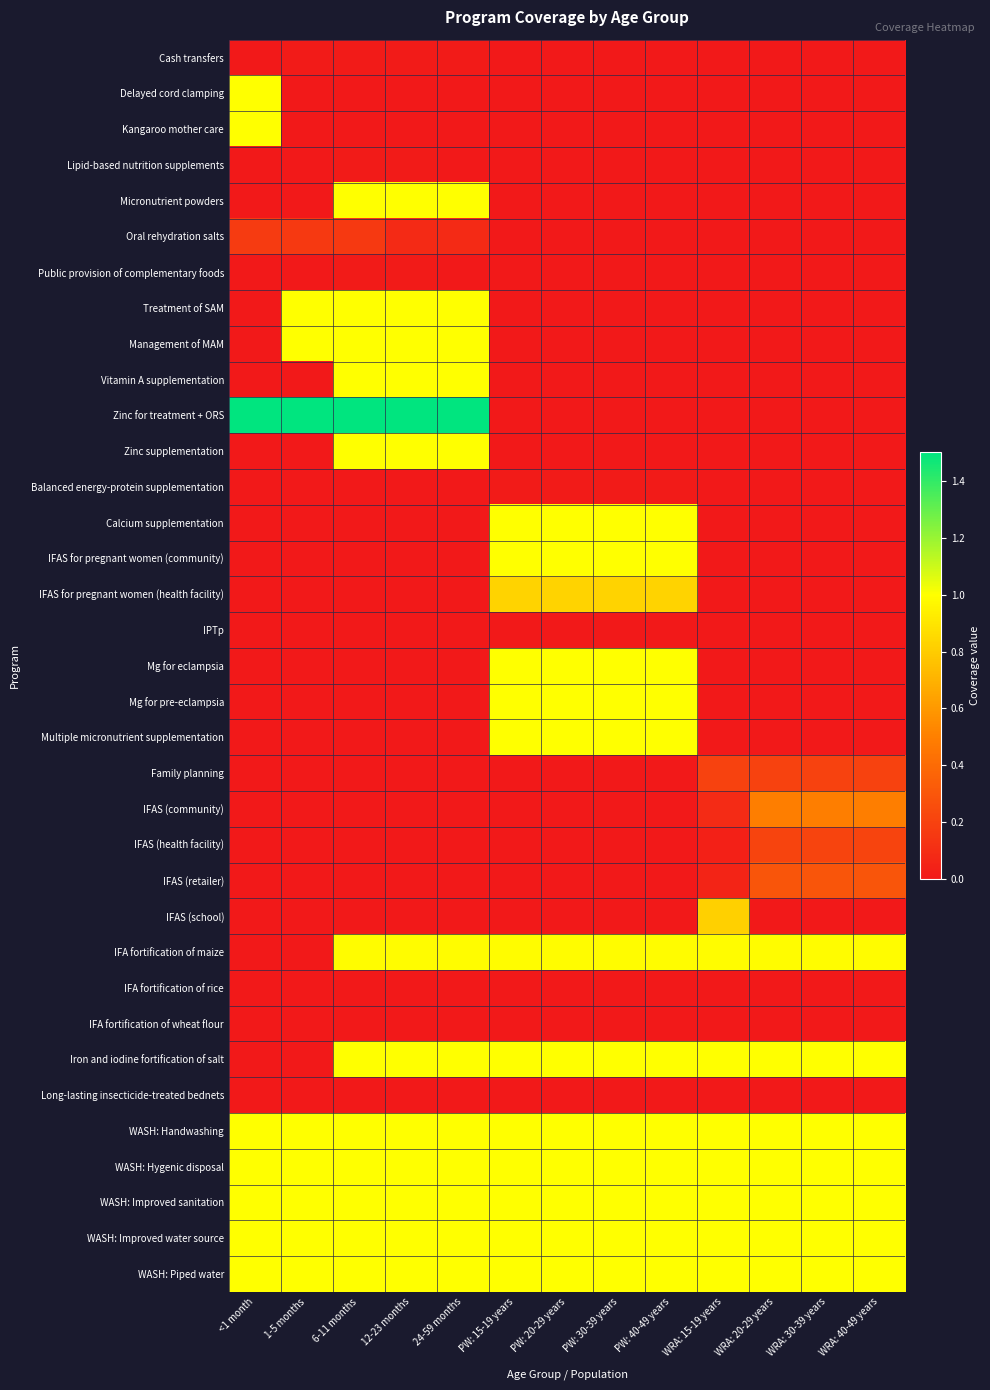

Reading left to right, what are all the values shown in this chart?

Cash transfers: <1 month=0.0	1-5 months=0.0	6-11 months=0.0	12-23 months=0.0	24-59 months=0.0	PW: 15-19 years=0.0	PW: 20-29 years=0.0	PW: 30-39 years=0.0	PW: 40-49 years=0.0	WRA: 15-19 years=0.0	WRA: 20-29 years=0.0	WRA: 30-39 years=0.0	WRA: 40-49 years=0.0
Delayed cord clamping: <1 month=1.0	1-5 months=0.0	6-11 months=0.0	12-23 months=0.0	24-59 months=0.0	PW: 15-19 years=0.0	PW: 20-29 years=0.0	PW: 30-39 years=0.0	PW: 40-49 years=0.0	WRA: 15-19 years=0.0	WRA: 20-29 years=0.0	WRA: 30-39 years=0.0	WRA: 40-49 years=0.0
Kangaroo mother care: <1 month=1.0	1-5 months=0.0	6-11 months=0.0	12-23 months=0.0	24-59 months=0.0	PW: 15-19 years=0.0	PW: 20-29 years=0.0	PW: 30-39 years=0.0	PW: 40-49 years=0.0	WRA: 15-19 years=0.0	WRA: 20-29 years=0.0	WRA: 30-39 years=0.0	WRA: 40-49 years=0.0
Lipid-based nutrition supplements: <1 month=0.0	1-5 months=0.0	6-11 months=0.0	12-23 months=0.0	24-59 months=0.0	PW: 15-19 years=0.0	PW: 20-29 years=0.0	PW: 30-39 years=0.0	PW: 40-49 years=0.0	WRA: 15-19 years=0.0	WRA: 20-29 years=0.0	WRA: 30-39 years=0.0	WRA: 40-49 years=0.0
Micronutrient powders: <1 month=0.0	1-5 months=0.0	6-11 months=1.0	12-23 months=1.0	24-59 months=1.0	PW: 15-19 years=0.0	PW: 20-29 years=0.0	PW: 30-39 years=0.0	PW: 40-49 years=0.0	WRA: 15-19 years=0.0	WRA: 20-29 years=0.0	WRA: 30-39 years=0.0	WRA: 40-49 years=0.0
Oral rehydration salts: <1 month=0.2	1-5 months=0.2	6-11 months=0.2	12-23 months=0.1	24-59 months=0.1	PW: 15-19 years=0.0	PW: 20-29 years=0.0	PW: 30-39 years=0.0	PW: 40-49 years=0.0	WRA: 15-19 years=0.0	WRA: 20-29 years=0.0	WRA: 30-39 years=0.0	WRA: 40-49 years=0.0
Public provision of complementary foods: <1 month=0.0	1-5 months=0.0	6-11 months=0.0	12-23 months=0.0	24-59 months=0.0	PW: 15-19 years=0.0	PW: 20-29 years=0.0	PW: 30-39 years=0.0	PW: 40-49 years=0.0	WRA: 15-19 years=0.0	WRA: 20-29 years=0.0	WRA: 30-39 years=0.0	WRA: 40-49 years=0.0
Treatment of SAM: <1 month=0.0	1-5 months=1.0	6-11 months=1.0	12-23 months=1.0	24-59 months=1.0	PW: 15-19 years=0.0	PW: 20-29 years=0.0	PW: 30-39 years=0.0	PW: 40-49 years=0.0	WRA: 15-19 years=0.0	WRA: 20-29 years=0.0	WRA: 30-39 years=0.0	WRA: 40-49 years=0.0
Management of MAM: <1 month=0.0	1-5 months=1.0	6-11 months=1.0	12-23 months=1.0	24-59 months=1.0	PW: 15-19 years=0.0	PW: 20-29 years=0.0	PW: 30-39 years=0.0	PW: 40-49 years=0.0	WRA: 15-19 years=0.0	WRA: 20-29 years=0.0	WRA: 30-39 years=0.0	WRA: 40-49 years=0.0
Vitamin A supplementation: <1 month=0.0	1-5 months=0.0	6-11 months=1.0	12-23 months=1.0	24-59 months=1.0	PW: 15-19 years=0.0	PW: 20-29 years=0.0	PW: 30-39 years=0.0	PW: 40-49 years=0.0	WRA: 15-19 years=0.0	WRA: 20-29 years=0.0	WRA: 30-39 years=0.0	WRA: 40-49 years=0.0
Zinc for treatment + ORS: <1 month=1.5	1-5 months=1.5	6-11 months=1.5	12-23 months=1.5	24-59 months=1.5	PW: 15-19 years=0.0	PW: 20-29 years=0.0	PW: 30-39 years=0.0	PW: 40-49 years=0.0	WRA: 15-19 years=0.0	WRA: 20-29 years=0.0	WRA: 30-39 years=0.0	WRA: 40-49 years=0.0
Zinc supplementation: <1 month=0.0	1-5 months=0.0	6-11 months=1.0	12-23 months=1.0	24-59 months=1.0	PW: 15-19 years=0.0	PW: 20-29 years=0.0	PW: 30-39 years=0.0	PW: 40-49 years=0.0	WRA: 15-19 years=0.0	WRA: 20-29 years=0.0	WRA: 30-39 years=0.0	WRA: 40-49 years=0.0
Balanced energy-protein supplementation: <1 month=0.0	1-5 months=0.0	6-11 months=0.0	12-23 months=0.0	24-59 months=0.0	PW: 15-19 years=0.0	PW: 20-29 years=0.0	PW: 30-39 years=0.0	PW: 40-49 years=0.0	WRA: 15-19 years=0.0	WRA: 20-29 years=0.0	WRA: 30-39 years=0.0	WRA: 40-49 years=0.0
Calcium supplementation: <1 month=0.0	1-5 months=0.0	6-11 months=0.0	12-23 months=0.0	24-59 months=0.0	PW: 15-19 years=1.0	PW: 20-29 years=1.0	PW: 30-39 years=1.0	PW: 40-49 years=1.0	WRA: 15-19 years=0.0	WRA: 20-29 years=0.0	WRA: 30-39 years=0.0	WRA: 40-49 years=0.0
IFAS for pregnant women (community): <1 month=0.0	1-5 months=0.0	6-11 months=0.0	12-23 months=0.0	24-59 months=0.0	PW: 15-19 years=1.0	PW: 20-29 years=1.0	PW: 30-39 years=1.0	PW: 40-49 years=1.0	WRA: 15-19 years=0.0	WRA: 20-29 years=0.0	WRA: 30-39 years=0.0	WRA: 40-49 years=0.0
IFAS for pregnant women (health facility): <1 month=0.0	1-5 months=0.0	6-11 months=0.0	12-23 months=0.0	24-59 months=0.0	PW: 15-19 years=0.8	PW: 20-29 years=0.8	PW: 30-39 years=0.8	PW: 40-49 years=0.8	WRA: 15-19 years=0.0	WRA: 20-29 years=0.0	WRA: 30-39 years=0.0	WRA: 40-49 years=0.0
IPTp: <1 month=0.0	1-5 months=0.0	6-11 months=0.0	12-23 months=0.0	24-59 months=0.0	PW: 15-19 years=0.0	PW: 20-29 years=0.0	PW: 30-39 years=0.0	PW: 40-49 years=0.0	WRA: 15-19 years=0.0	WRA: 20-29 years=0.0	WRA: 30-39 years=0.0	WRA: 40-49 years=0.0
Mg for eclampsia: <1 month=0.0	1-5 months=0.0	6-11 months=0.0	12-23 months=0.0	24-59 months=0.0	PW: 15-19 years=1.0	PW: 20-29 years=1.0	PW: 30-39 years=1.0	PW: 40-49 years=1.0	WRA: 15-19 years=0.0	WRA: 20-29 years=0.0	WRA: 30-39 years=0.0	WRA: 40-49 years=0.0
Mg for pre-eclampsia: <1 month=0.0	1-5 months=0.0	6-11 months=0.0	12-23 months=0.0	24-59 months=0.0	PW: 15-19 years=1.0	PW: 20-29 years=1.0	PW: 30-39 years=1.0	PW: 40-49 years=1.0	WRA: 15-19 years=0.0	WRA: 20-29 years=0.0	WRA: 30-39 years=0.0	WRA: 40-49 years=0.0
Multiple micronutrient supplementation: <1 month=0.0	1-5 months=0.0	6-11 months=0.0	12-23 months=0.0	24-59 months=0.0	PW: 15-19 years=1.0	PW: 20-29 years=1.0	PW: 30-39 years=1.0	PW: 40-49 years=1.0	WRA: 15-19 years=0.0	WRA: 20-29 years=0.0	WRA: 30-39 years=0.0	WRA: 40-49 years=0.0
Family planning: <1 month=0.0	1-5 months=0.0	6-11 months=0.0	12-23 months=0.0	24-59 months=0.0	PW: 15-19 years=0.0	PW: 20-29 years=0.0	PW: 30-39 years=0.0	PW: 40-49 years=0.0	WRA: 15-19 years=0.2	WRA: 20-29 years=0.2	WRA: 30-39 years=0.2	WRA: 40-49 years=0.2
IFAS (community): <1 month=0.0	1-5 months=0.0	6-11 months=0.0	12-23 months=0.0	24-59 months=0.0	PW: 15-19 years=0.0	PW: 20-29 years=0.0	PW: 30-39 years=0.0	PW: 40-49 years=0.0	WRA: 15-19 years=0.1	WRA: 20-29 years=0.5	WRA: 30-39 years=0.5	WRA: 40-49 years=0.5
IFAS (health facility): <1 month=0.0	1-5 months=0.0	6-11 months=0.0	12-23 months=0.0	24-59 months=0.0	PW: 15-19 years=0.0	PW: 20-29 years=0.0	PW: 30-39 years=0.0	PW: 40-49 years=0.0	WRA: 15-19 years=0.0	WRA: 20-29 years=0.2	WRA: 30-39 years=0.2	WRA: 40-49 years=0.2
IFAS (retailer): <1 month=0.0	1-5 months=0.0	6-11 months=0.0	12-23 months=0.0	24-59 months=0.0	PW: 15-19 years=0.0	PW: 20-29 years=0.0	PW: 30-39 years=0.0	PW: 40-49 years=0.0	WRA: 15-19 years=0.1	WRA: 20-29 years=0.3	WRA: 30-39 years=0.3	WRA: 40-49 years=0.3
IFAS (school): <1 month=0.0	1-5 months=0.0	6-11 months=0.0	12-23 months=0.0	24-59 months=0.0	PW: 15-19 years=0.0	PW: 20-29 years=0.0	PW: 30-39 years=0.0	PW: 40-49 years=0.0	WRA: 15-19 years=0.8	WRA: 20-29 years=0.0	WRA: 30-39 years=0.0	WRA: 40-49 years=0.0
IFA fortification of maize: <1 month=0.0	1-5 months=0.0	6-11 months=1.0	12-23 months=1.0	24-59 months=1.0	PW: 15-19 years=1.0	PW: 20-29 years=1.0	PW: 30-39 years=1.0	PW: 40-49 years=1.0	WRA: 15-19 years=1.0	WRA: 20-29 years=1.0	WRA: 30-39 years=1.0	WRA: 40-49 years=1.0
IFA fortification of rice: <1 month=0.0	1-5 months=0.0	6-11 months=0.0	12-23 months=0.0	24-59 months=0.0	PW: 15-19 years=0.0	PW: 20-29 years=0.0	PW: 30-39 years=0.0	PW: 40-49 years=0.0	WRA: 15-19 years=0.0	WRA: 20-29 years=0.0	WRA: 30-39 years=0.0	WRA: 40-49 years=0.0
IFA fortification of wheat flour: <1 month=0.0	1-5 months=0.0	6-11 months=0.0	12-23 months=0.0	24-59 months=0.0	PW: 15-19 years=0.0	PW: 20-29 years=0.0	PW: 30-39 years=0.0	PW: 40-49 years=0.0	WRA: 15-19 years=0.0	WRA: 20-29 years=0.0	WRA: 30-39 years=0.0	WRA: 40-49 years=0.0
Iron and iodine fortification of salt: <1 month=0.0	1-5 months=0.0	6-11 months=1.0	12-23 months=1.0	24-59 months=1.0	PW: 15-19 years=1.0	PW: 20-29 years=1.0	PW: 30-39 years=1.0	PW: 40-49 years=1.0	WRA: 15-19 years=1.0	WRA: 20-29 years=1.0	WRA: 30-39 years=1.0	WRA: 40-49 years=1.0
Long-lasting insecticide-treated bednets: <1 month=0.0	1-5 months=0.0	6-11 months=0.0	12-23 months=0.0	24-59 months=0.0	PW: 15-19 years=0.0	PW: 20-29 years=0.0	PW: 30-39 years=0.0	PW: 40-49 years=0.0	WRA: 15-19 years=0.0	WRA: 20-29 years=0.0	WRA: 30-39 years=0.0	WRA: 40-49 years=0.0
WASH: Handwashing: <1 month=1.0	1-5 months=1.0	6-11 months=1.0	12-23 months=1.0	24-59 months=1.0	PW: 15-19 years=1.0	PW: 20-29 years=1.0	PW: 30-39 years=1.0	PW: 40-49 years=1.0	WRA: 15-19 years=1.0	WRA: 20-29 years=1.0	WRA: 30-39 years=1.0	WRA: 40-49 years=1.0
WASH: Hygenic disposal: <1 month=1.0	1-5 months=1.0	6-11 months=1.0	12-23 months=1.0	24-59 months=1.0	PW: 15-19 years=1.0	PW: 20-29 years=1.0	PW: 30-39 years=1.0	PW: 40-49 years=1.0	WRA: 15-19 years=1.0	WRA: 20-29 years=1.0	WRA: 30-39 years=1.0	WRA: 40-49 years=1.0
WASH: Improved sanitation: <1 month=1.0	1-5 months=1.0	6-11 months=1.0	12-23 months=1.0	24-59 months=1.0	PW: 15-19 years=1.0	PW: 20-29 years=1.0	PW: 30-39 years=1.0	PW: 40-49 years=1.0	WRA: 15-19 years=1.0	WRA: 20-29 years=1.0	WRA: 30-39 years=1.0	WRA: 40-49 years=1.0
WASH: Improved water source: <1 month=1.0	1-5 months=1.0	6-11 months=1.0	12-23 months=1.0	24-59 months=1.0	PW: 15-19 years=1.0	PW: 20-29 years=1.0	PW: 30-39 years=1.0	PW: 40-49 years=1.0	WRA: 15-19 years=1.0	WRA: 20-29 years=1.0	WRA: 30-39 years=1.0	WRA: 40-49 years=1.0
WASH: Piped water: <1 month=1.0	1-5 months=1.0	6-11 months=1.0	12-23 months=1.0	24-59 months=1.0	PW: 15-19 years=1.0	PW: 20-29 years=1.0	PW: 30-39 years=1.0	PW: 40-49 years=1.0	WRA: 15-19 years=1.0	WRA: 20-29 years=1.0	WRA: 30-39 years=1.0	WRA: 40-49 years=1.0